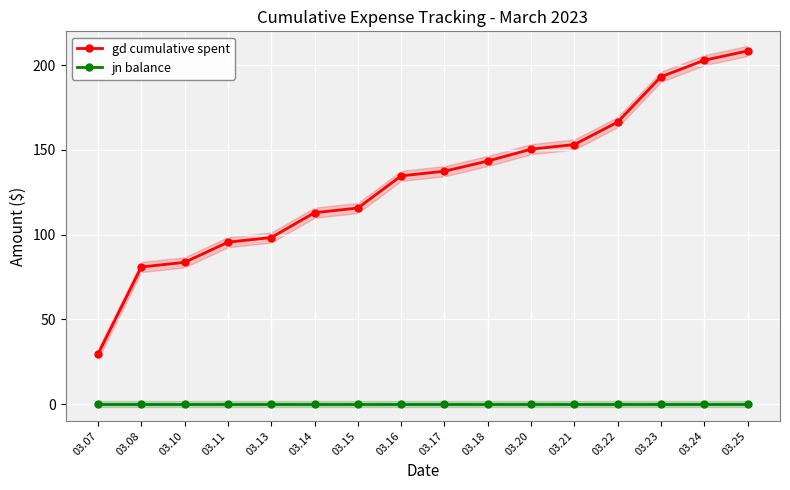

Which series has the widest spread of values?

gd cumulative spent